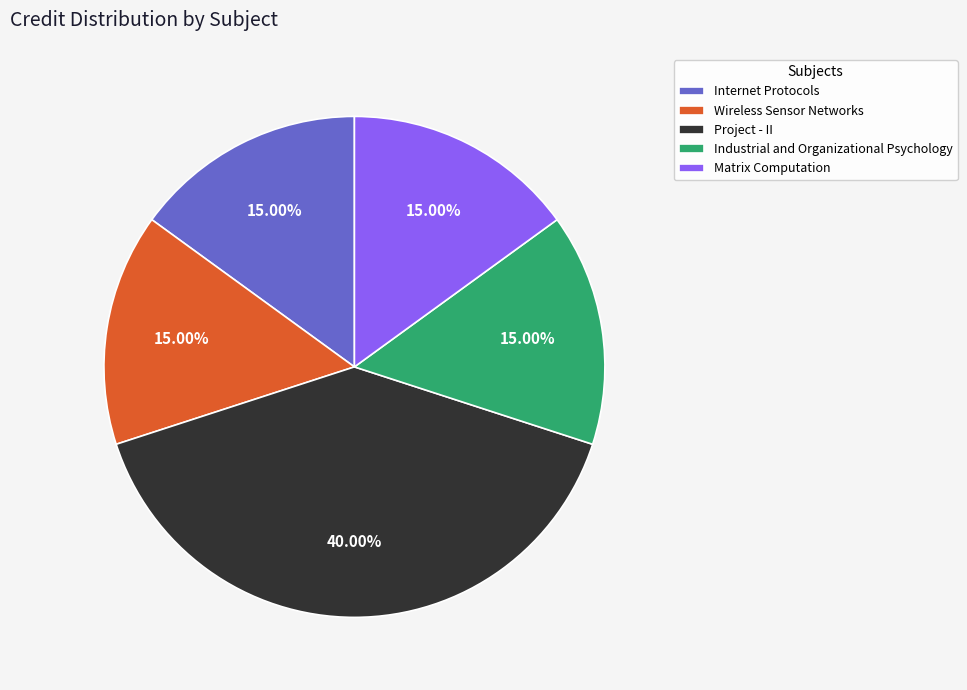

Approximately how many times larger is the value at Wireless Sensor Networks compared to Internet Protocols?

1.0